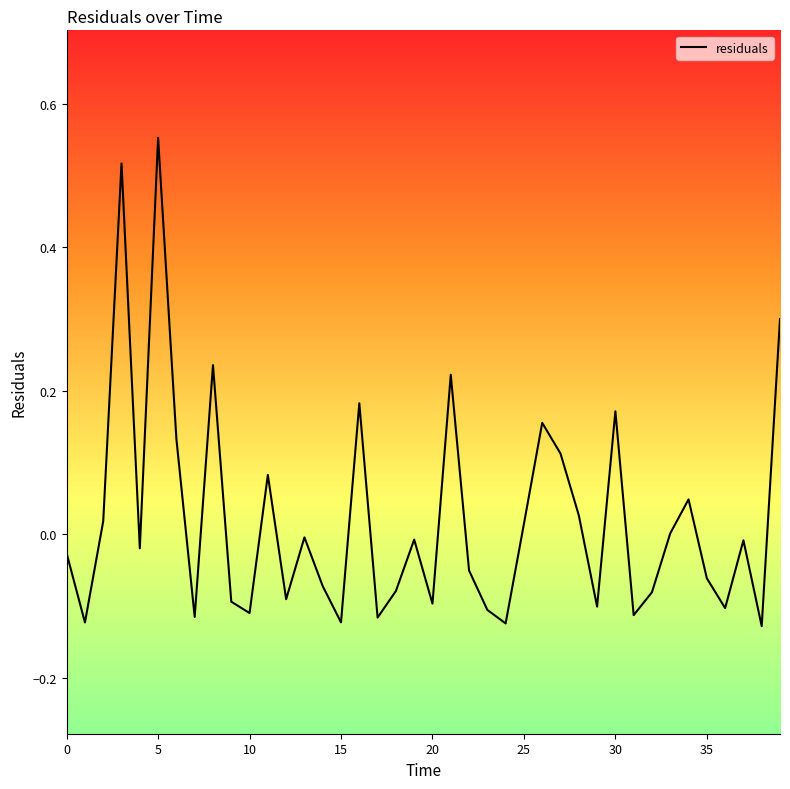

What is the difference between the maximum and minimum values?

0.7